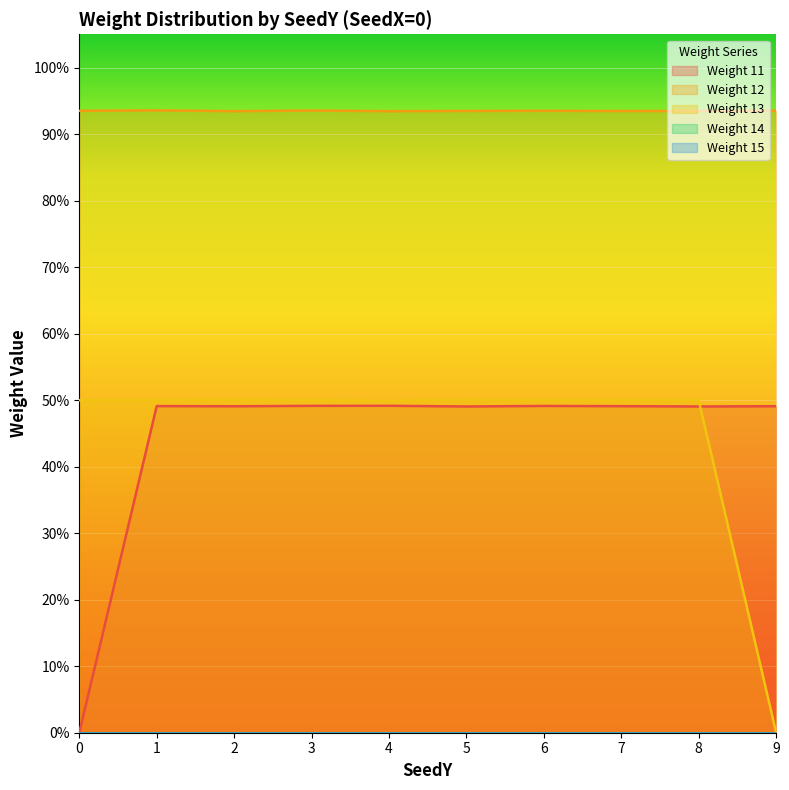

How many lines are shown in the chart?

3